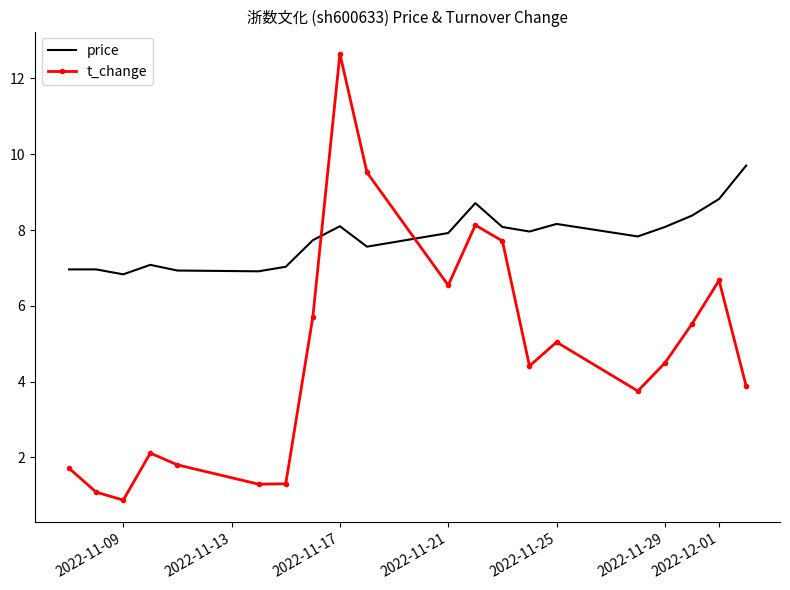

True or false: t_change and price cross at least once.

True